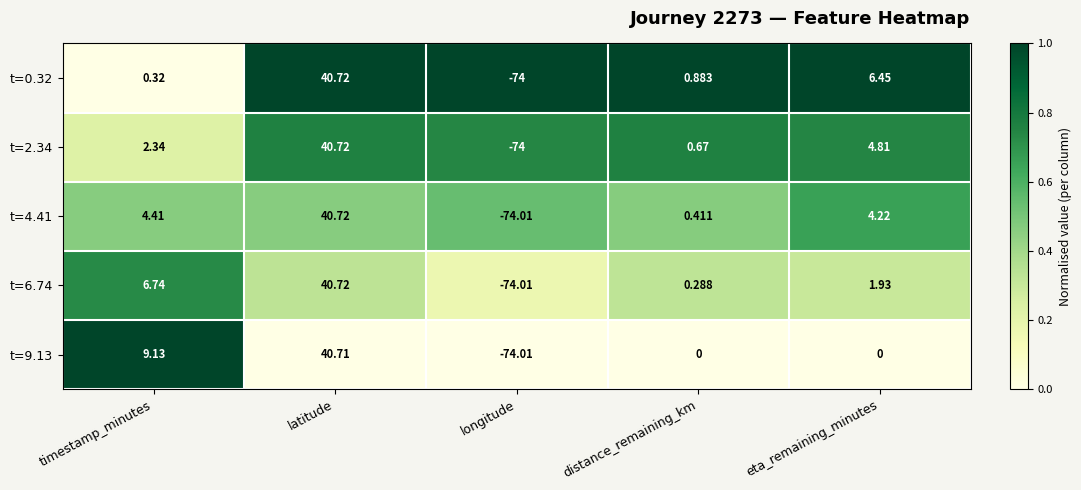

Which category has the highest value across all series?

latitude